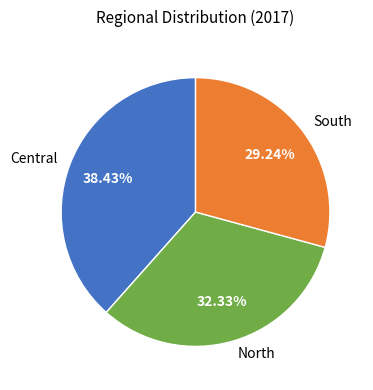

To the nearest percent, what is the difference between the largest and smallest slice percentages?

9%